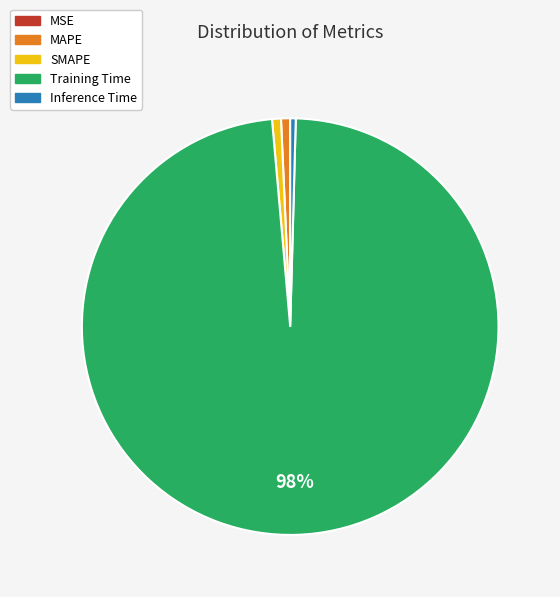

Is Inference Time the majority of the pie?

No